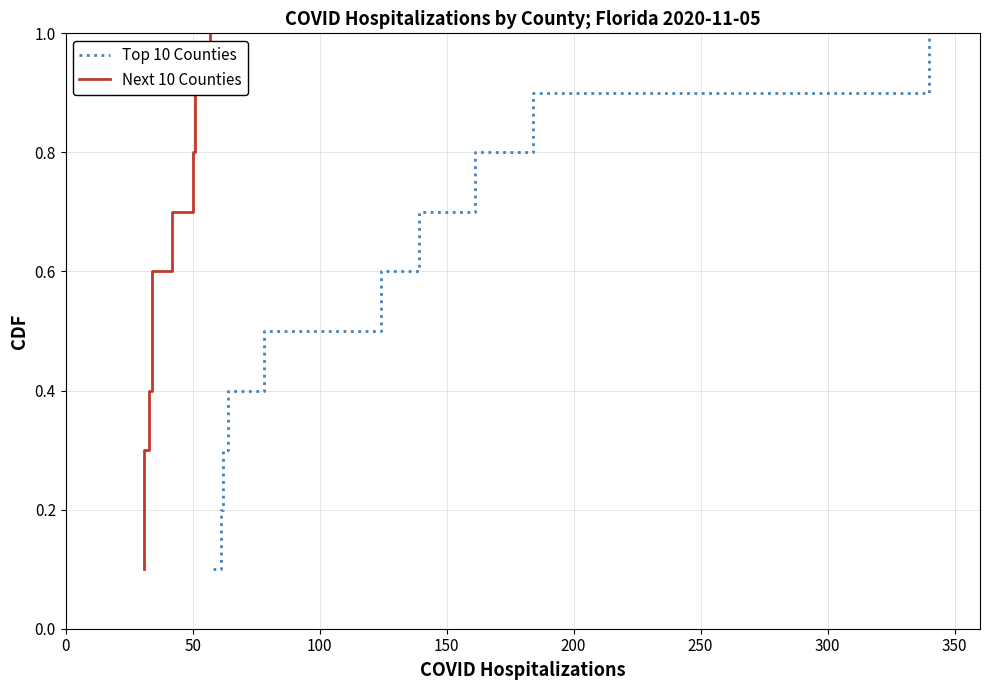

What is the difference between the maximum and minimum values in the Next 10 Counties series?

0.9